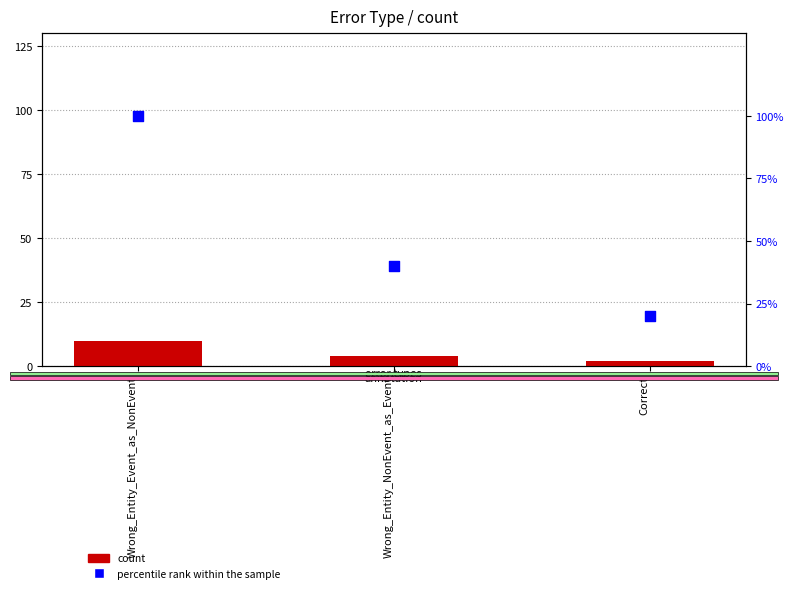

Which series has the largest total across all categories?

percentile rank within the sample